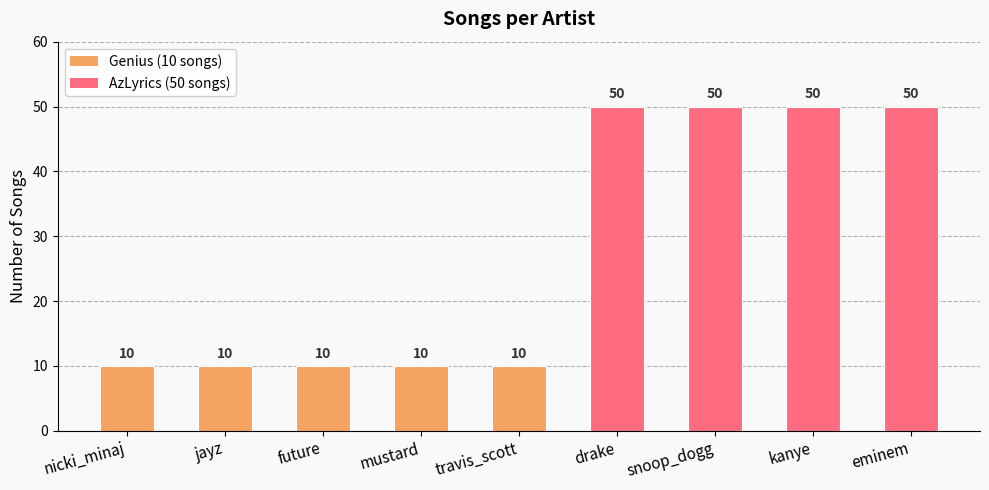

Which has a higher value, snoop_dogg or future?

snoop_dogg